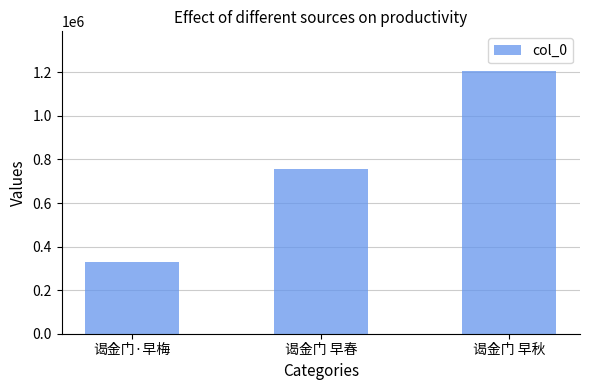

Read the value at 谒金门 早春.

758180